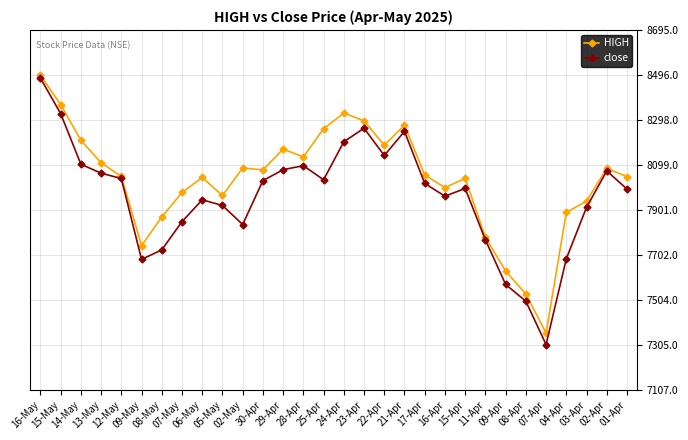

What position from the right is 03-Apr?

3